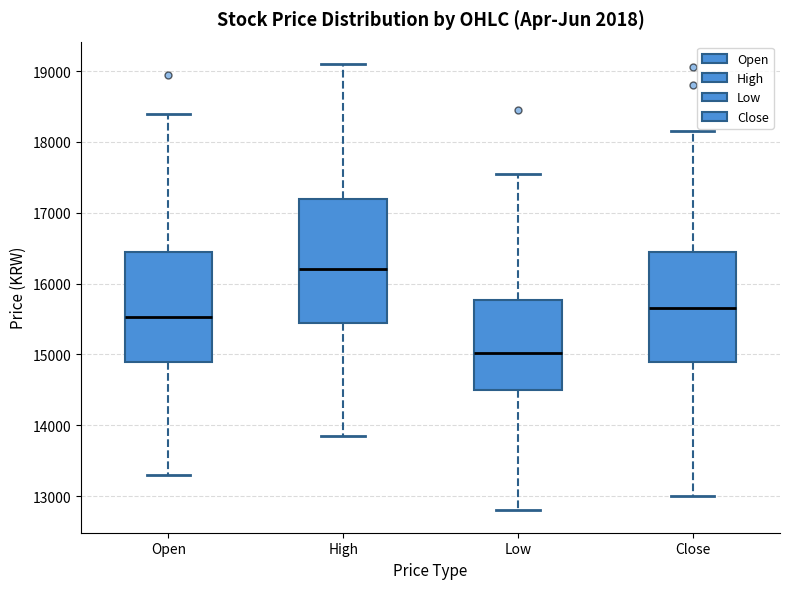

Which box's median line is the lowest?

Low